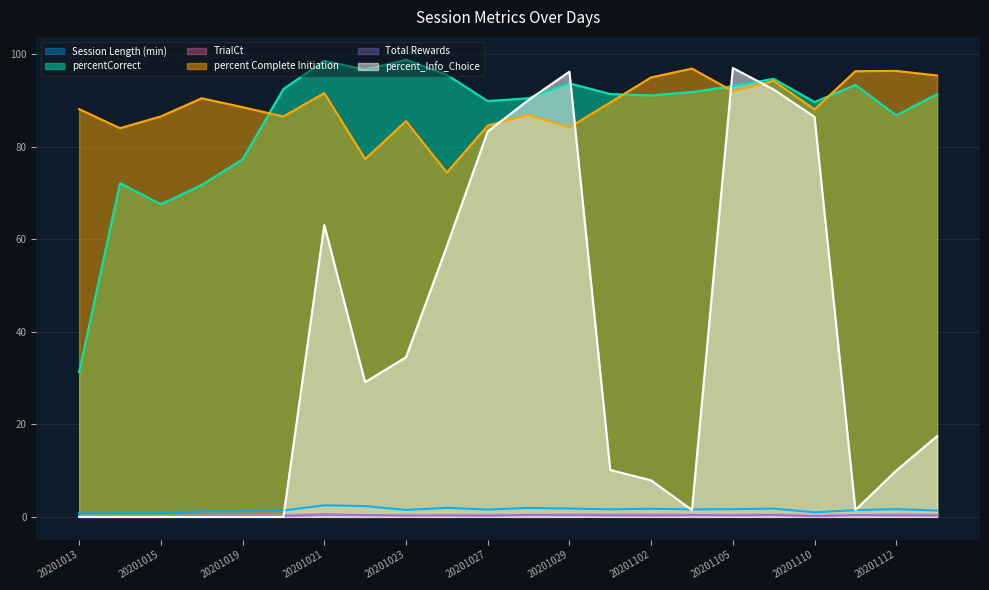

Which category has the highest value in the TrialCt series?

20201021